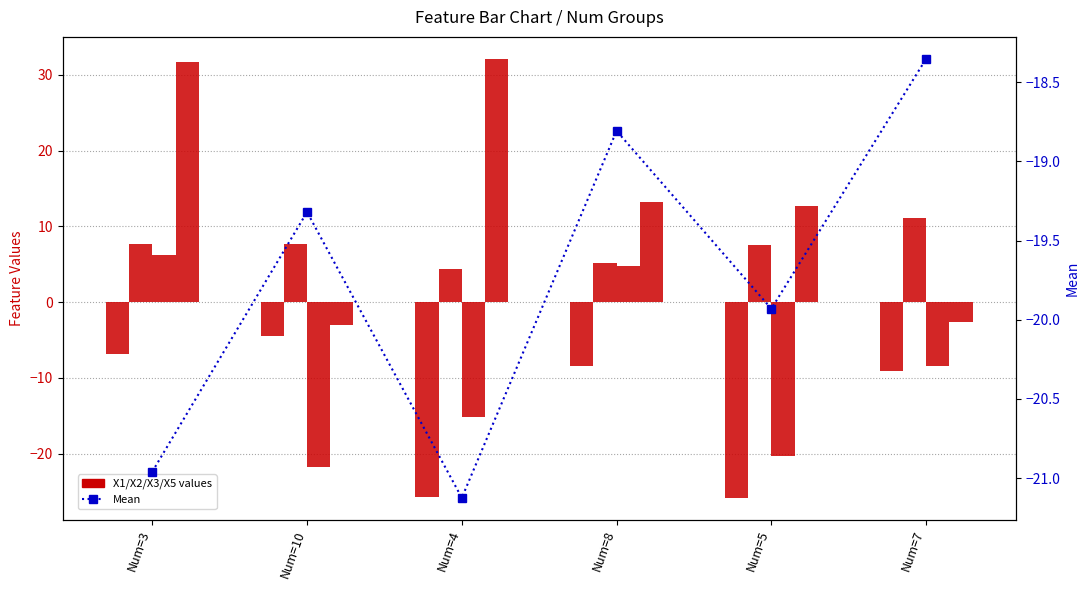

How many values in X3 are above zero?

2